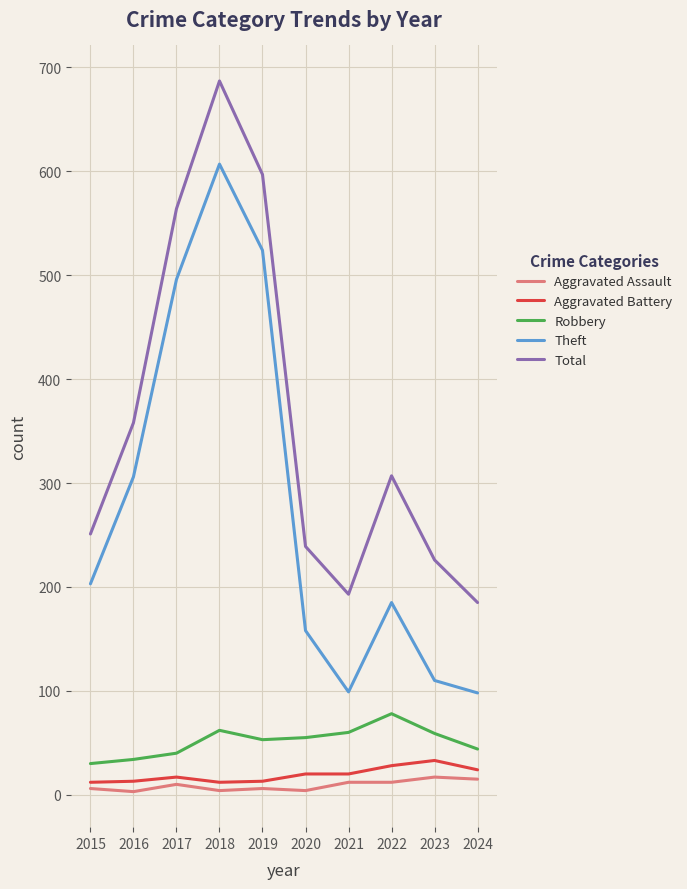

Which series has the largest range (max minus min)?

Theft